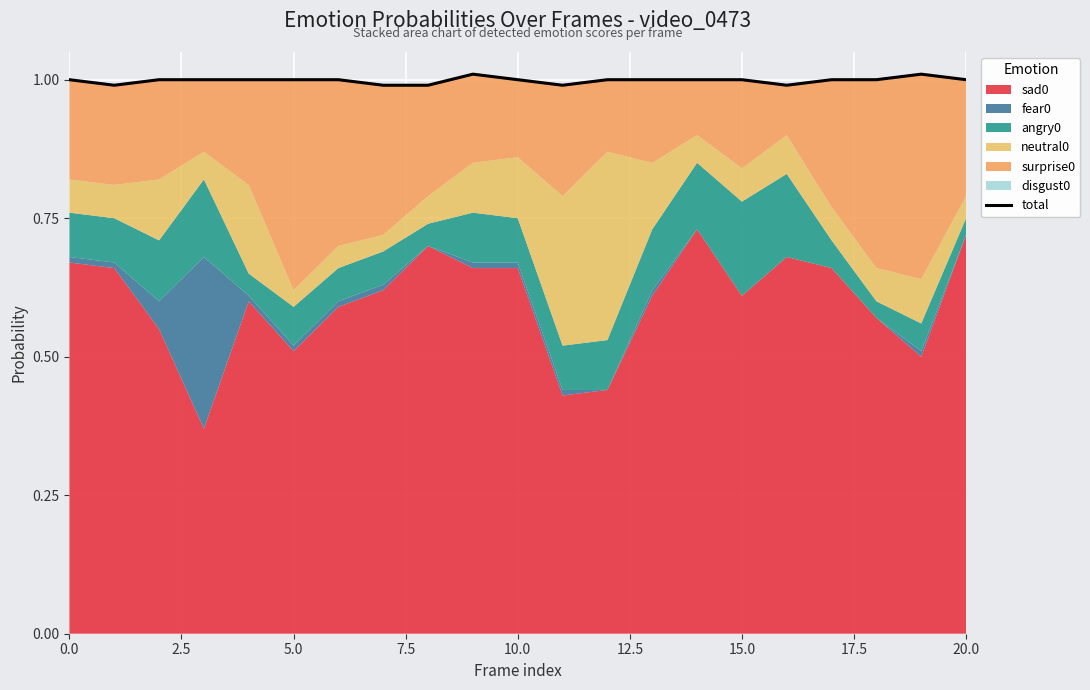

What is the maximum value shown in the chart?

1.0